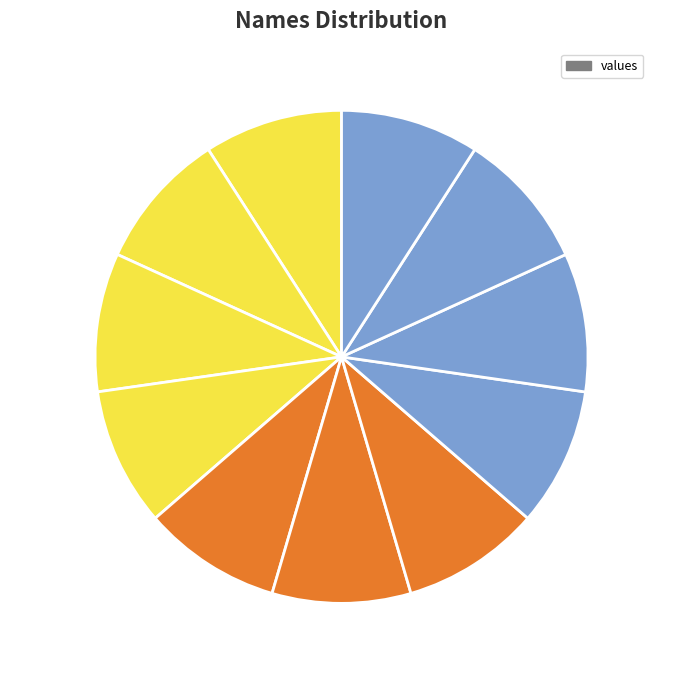

What is the ratio of the value at scarlet to the value at aaron?

1.0